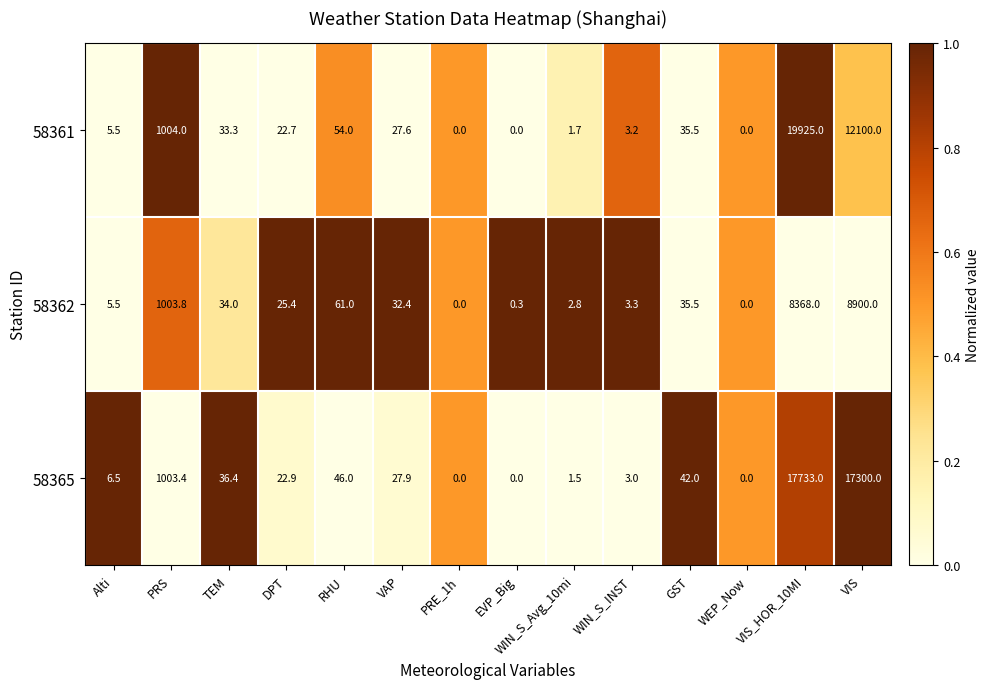

Rank the series by their maximum value, from lowest to highest.

58362, 58365, 58361